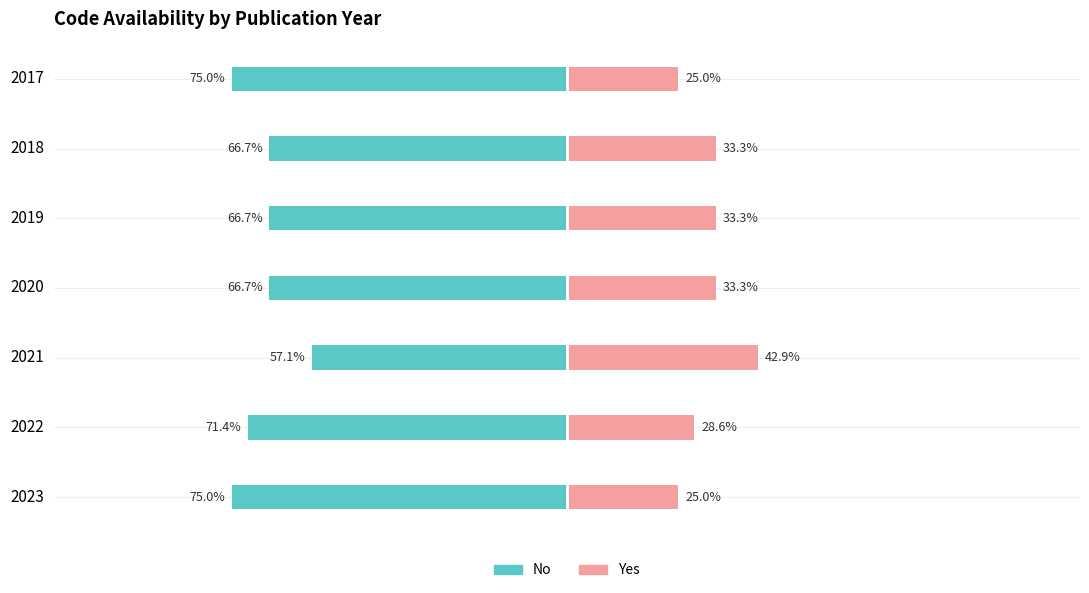

What is the difference between the Yes values at 2017 and 2022?

3.6